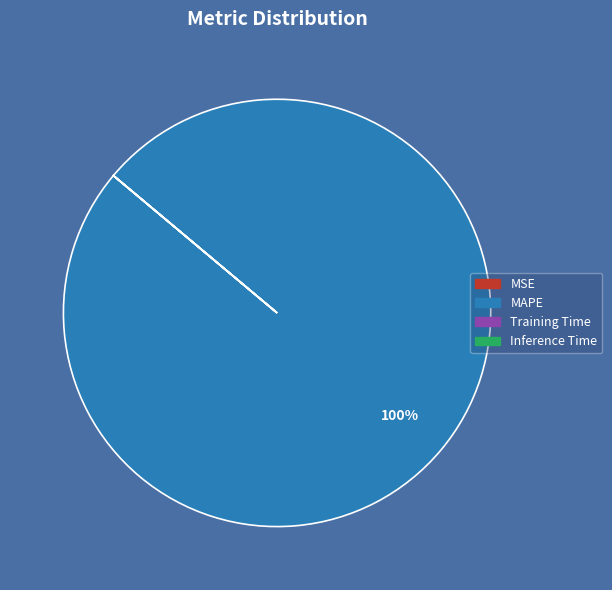

Is there any slice that represents more than half of the pie?

Yes